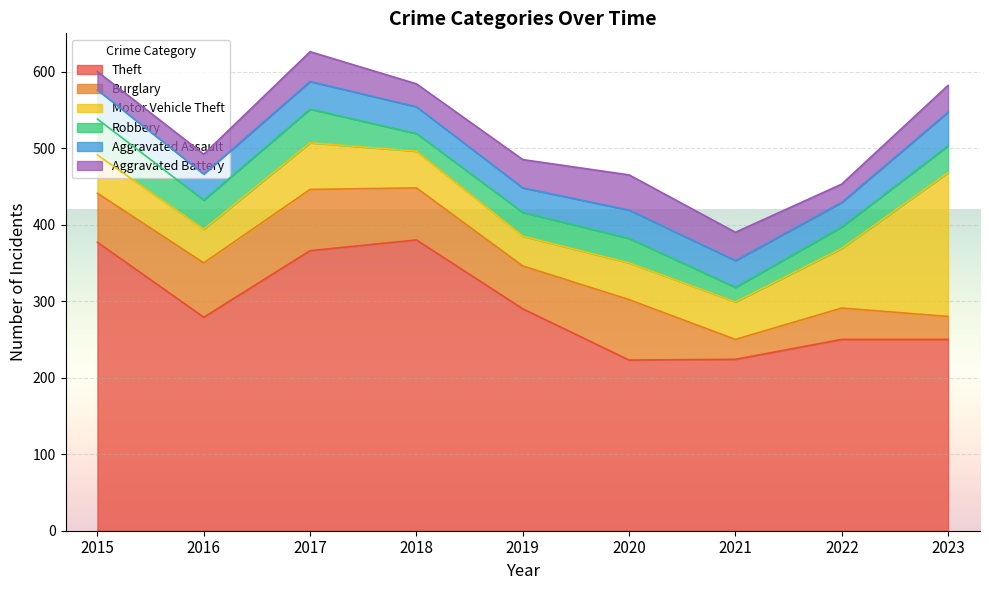

How many lines are shown in the chart?

6